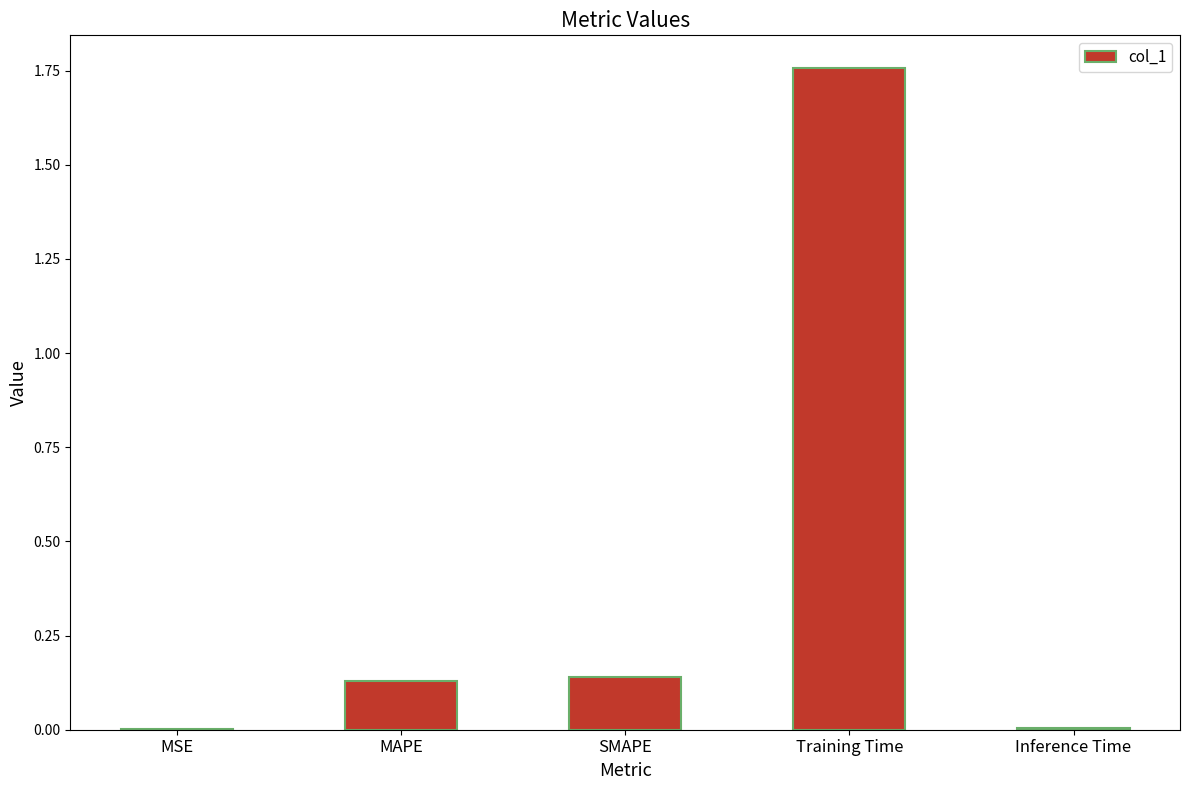

What is the average value?

0.4